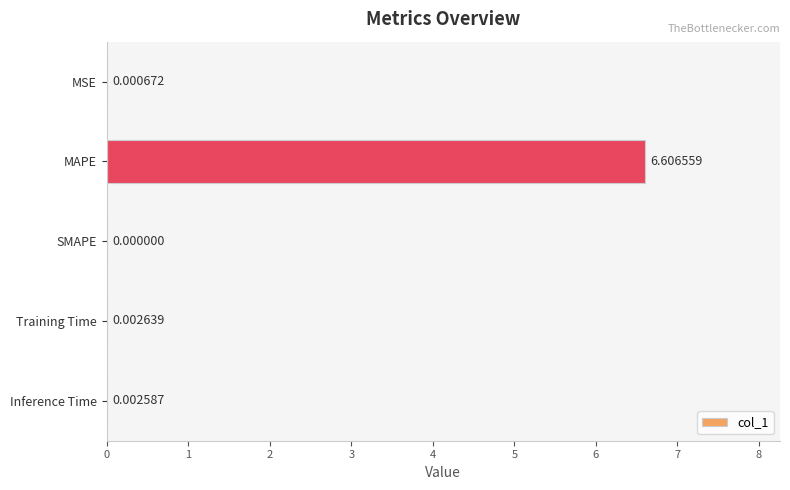

Count the number of values greater than 0.

4